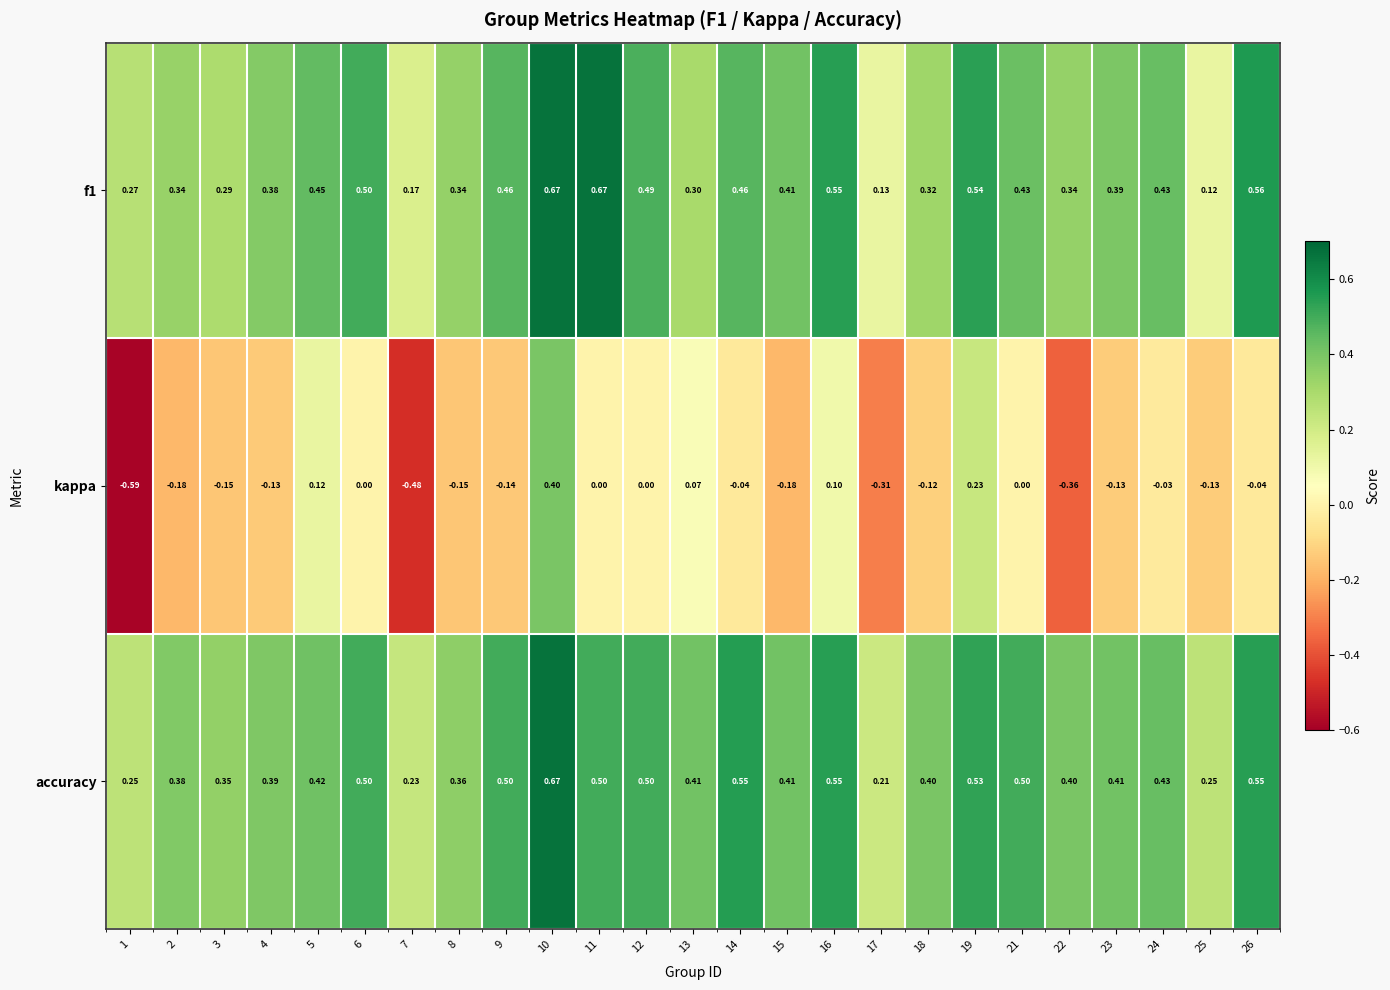

Is the value of f1 at 7 greater than the value of accuracy at 10?

No